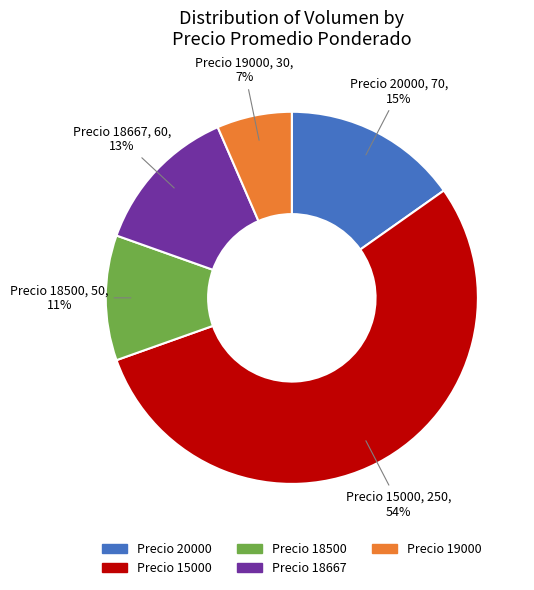

To the nearest percent, what is the average slice percentage?

20%